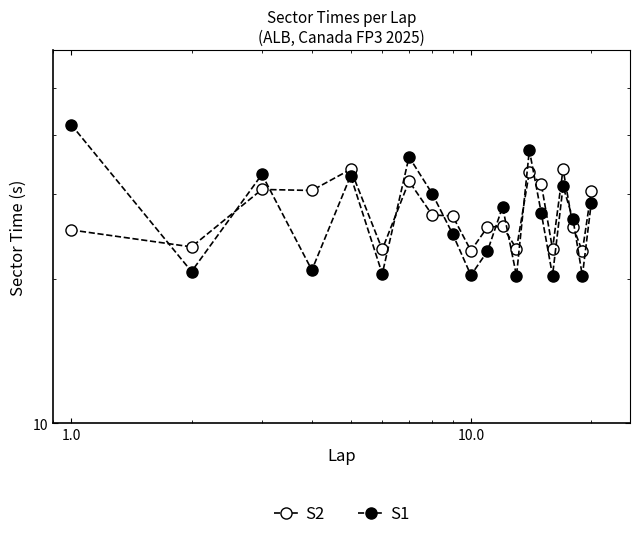

How many lines are shown in the chart?

2